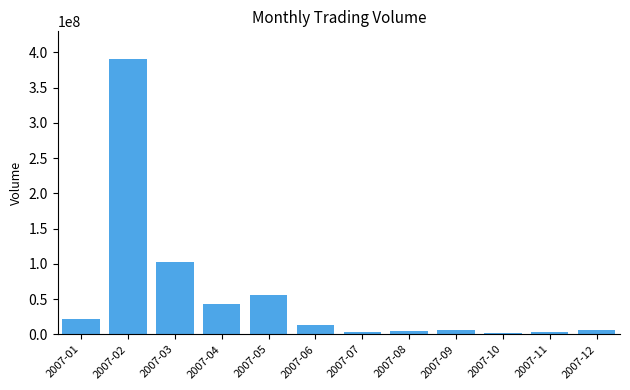

True or false: the data shows 5841442 at 2007-09.

True